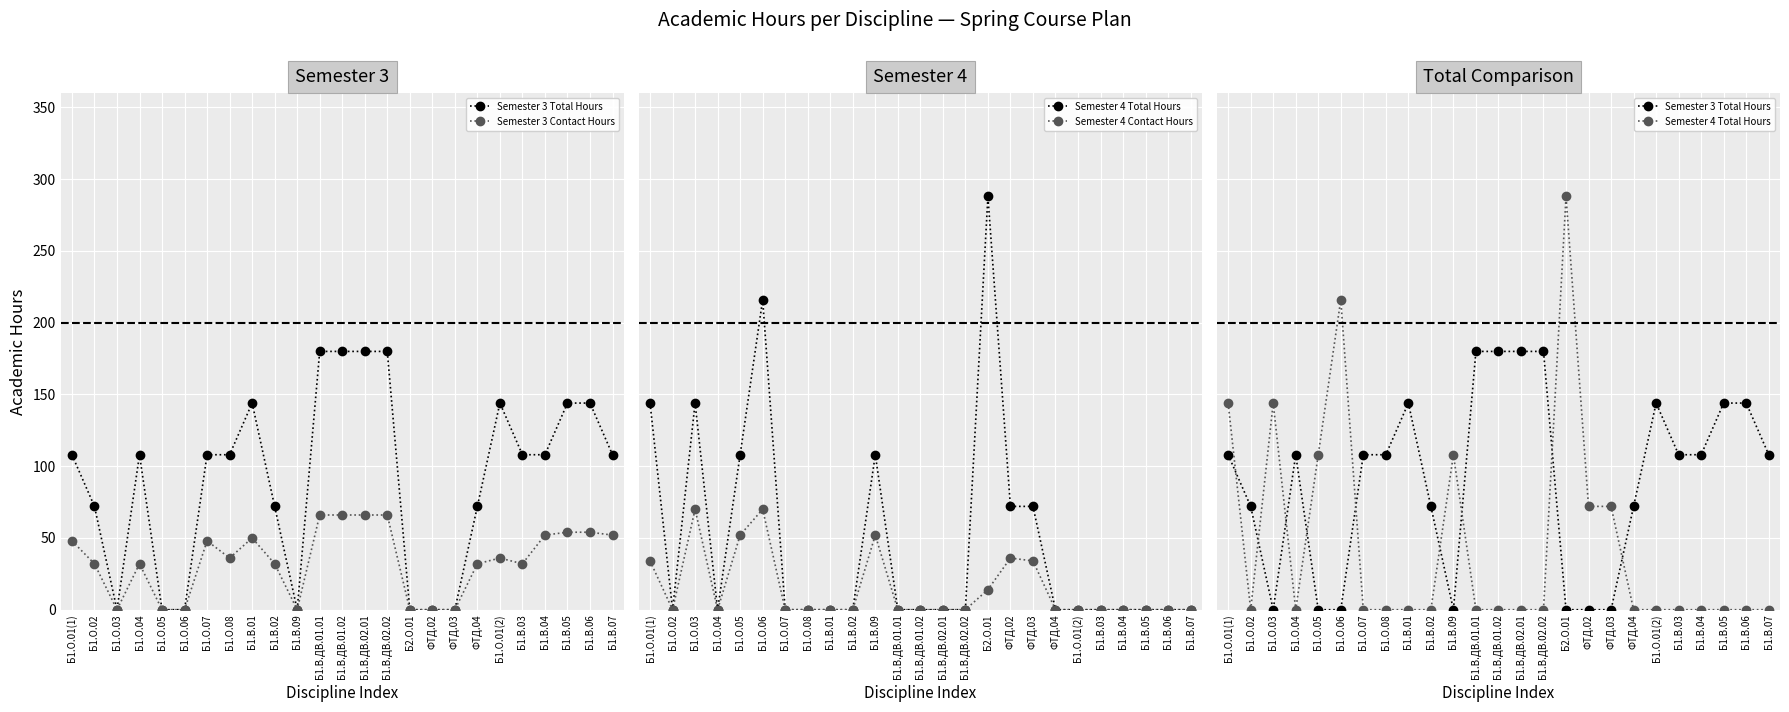

What is the difference between the maximum and second lowest values in the Semester 3 Total Hours series?

180